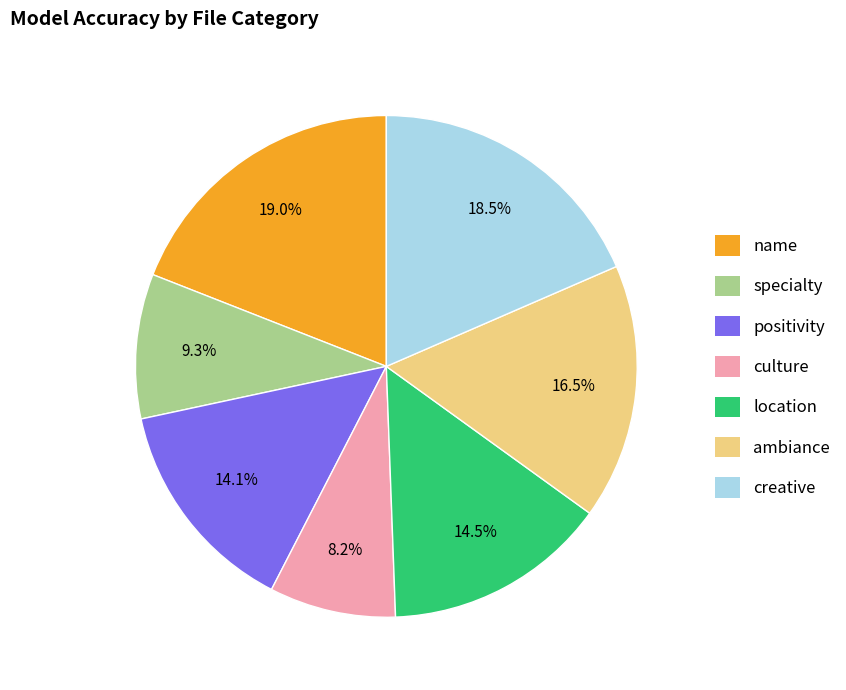

Does specialty represent more than half of the total?

No